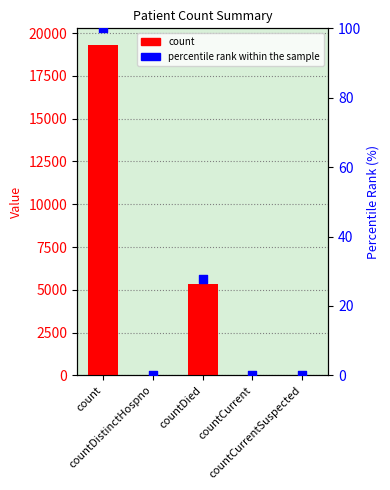

At how many categories does at least one series exceed 11294?

1